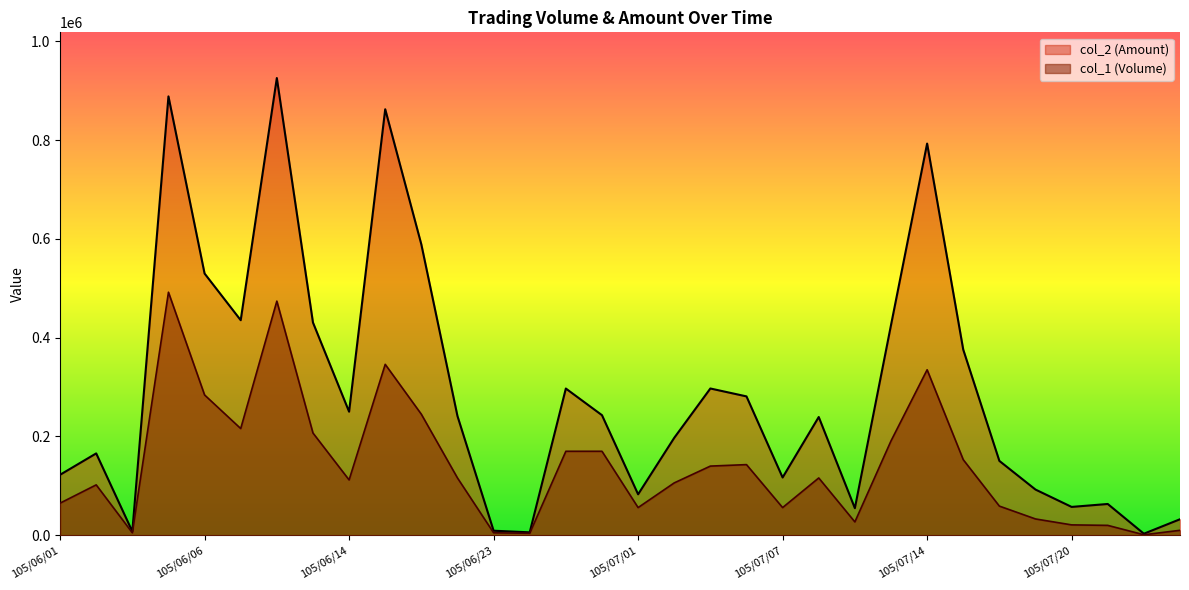

At which category does col_1 (Volume) reach its first local valley?

105/06/03